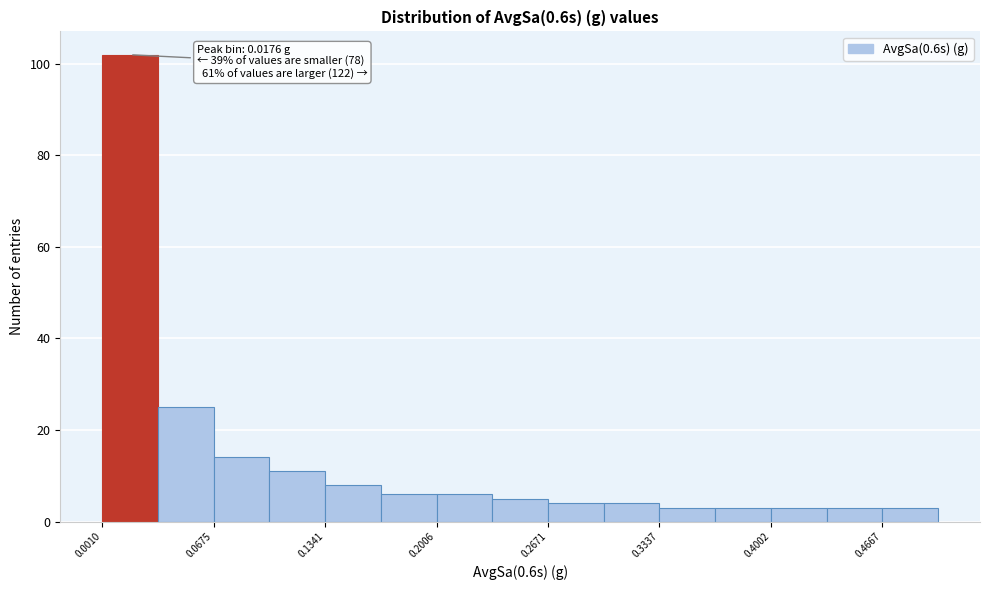

Around what value on the x-axis is the tallest bar? Give the approximate position of its centre, as read against the axis.

0.02